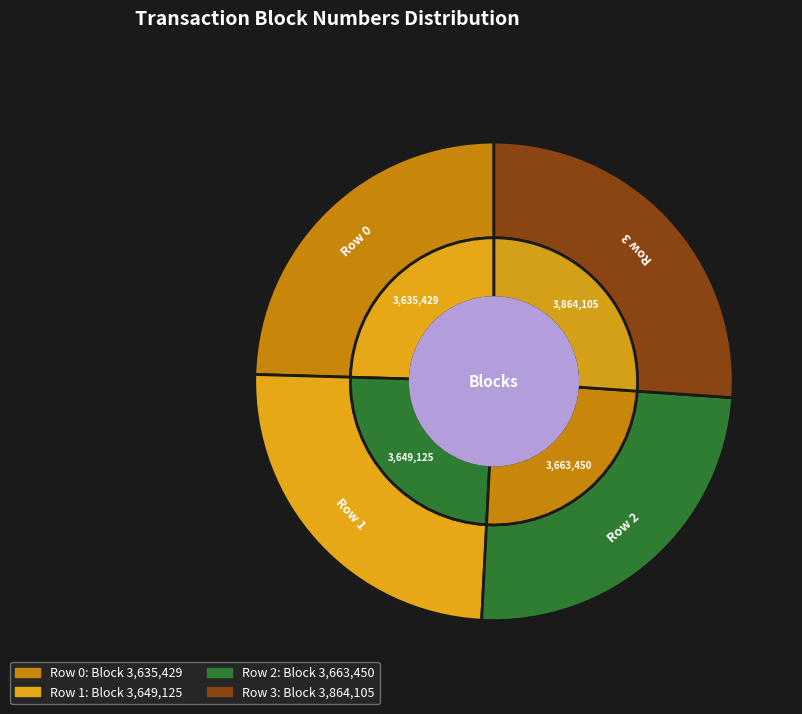

Does Row 3 account for over 50% of the chart?

No